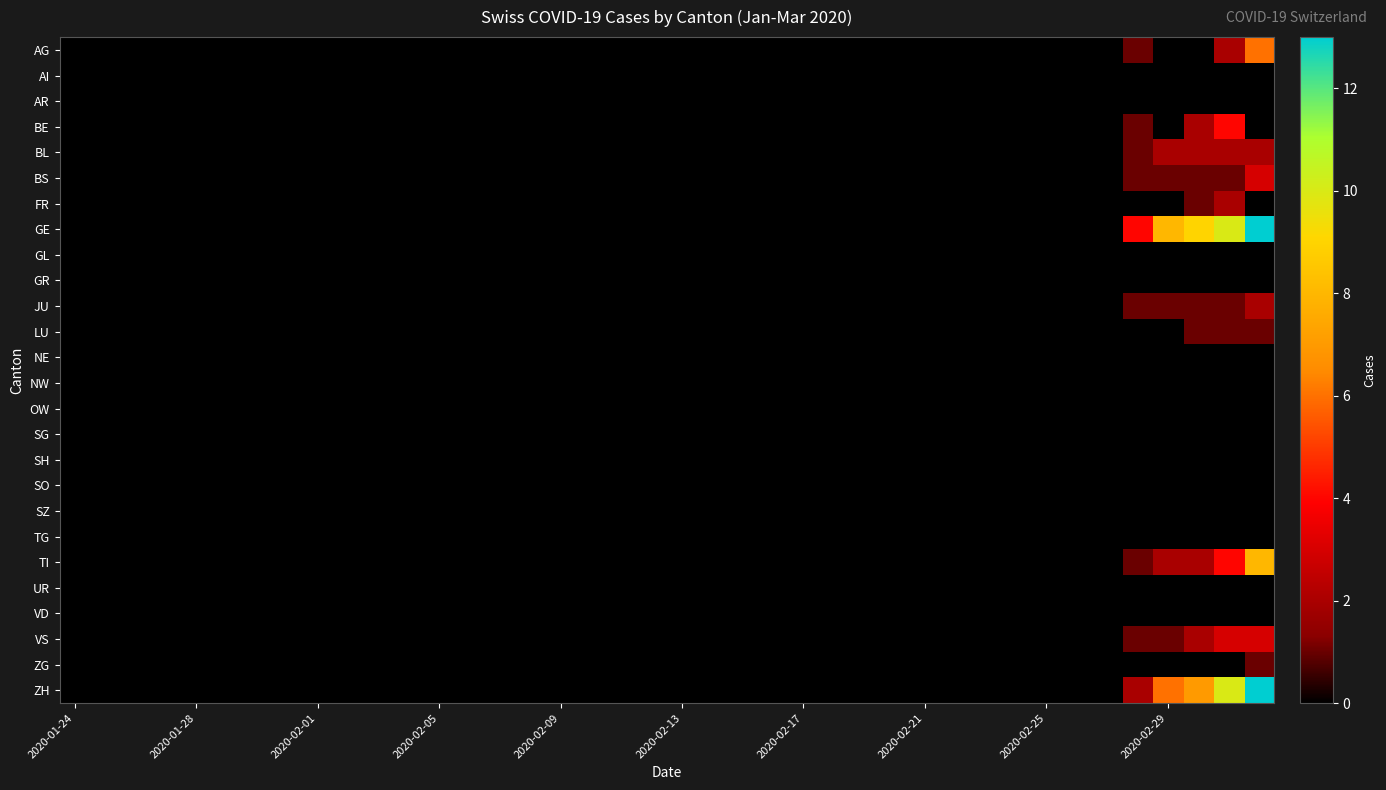

Which series has the largest range (max minus min)?

GE